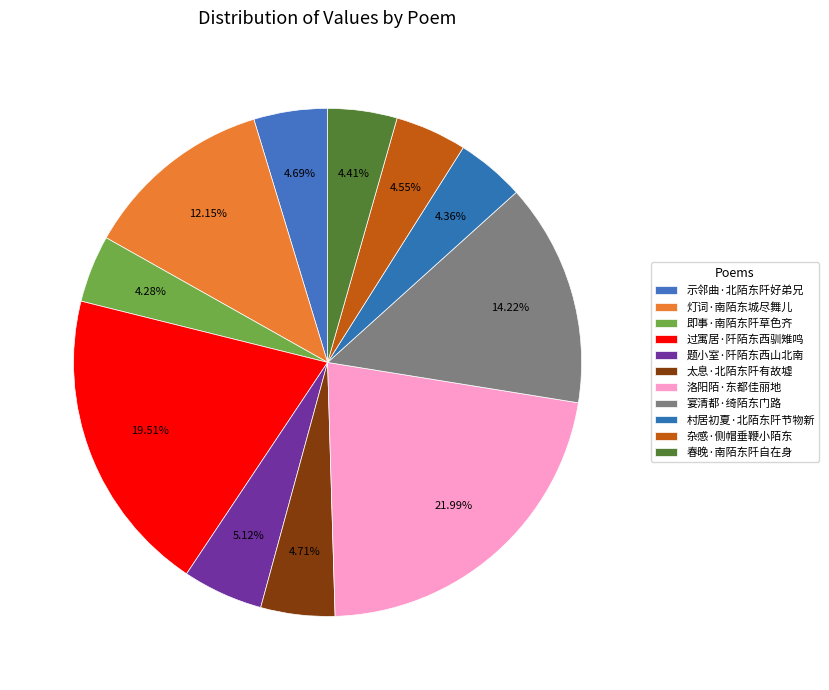

What is the change in value from 灯词·南陌东城尽舞儿 to 村居初夏·北陌东阡节物新?

-135816